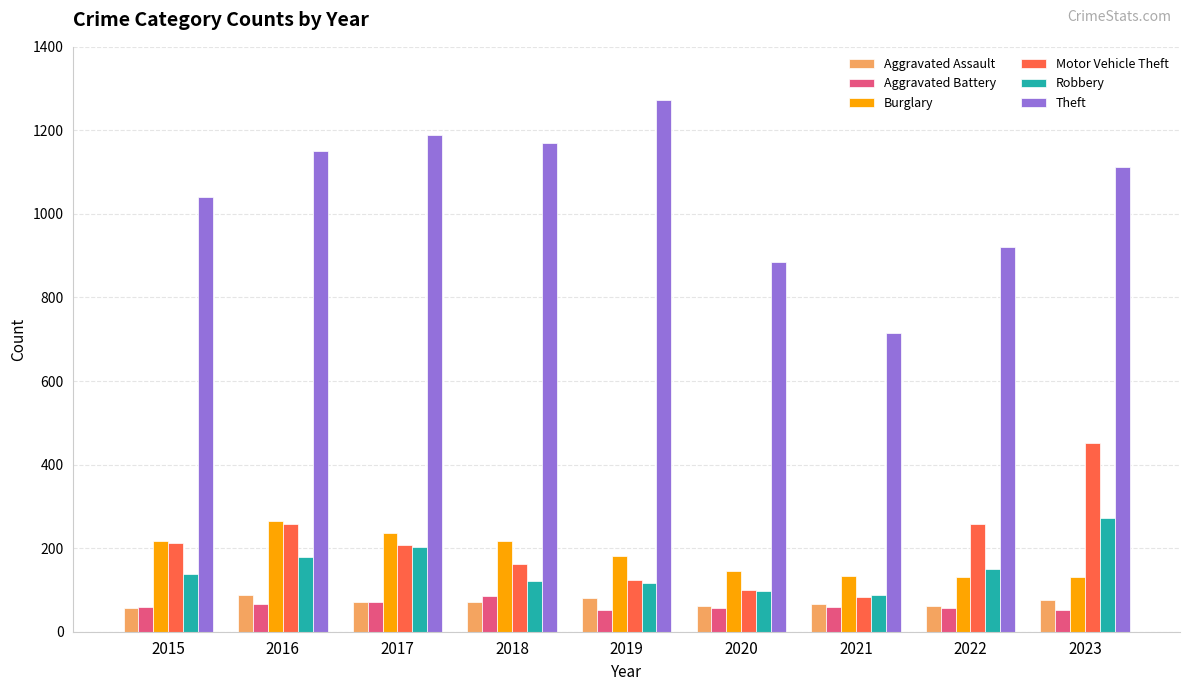

What is the highest value of the Burglary series?

266